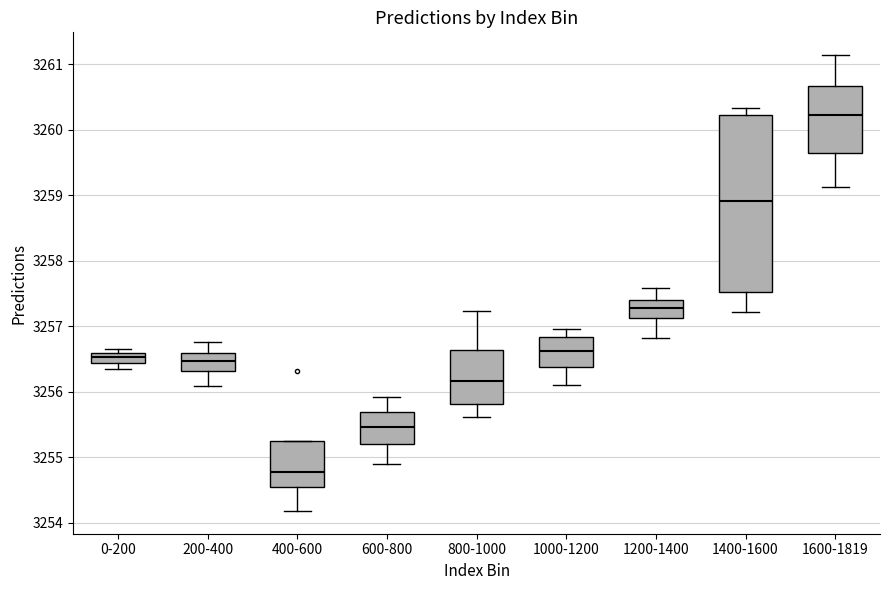

Reading left to right, transcribe this box plot: for each box, give where its median line is, the range the box spans, and where its two whiskers end, as read against the y-axis. The values are not printed on the chart, so give them approximately, as read against the axis.

0-200: median 3256.5, box 3256.4 to 3256.6, whiskers 3256.3 to 3256.7
200-400: median 3256.5, box 3256.3 to 3256.6, whiskers 3256.1 to 3256.8
400-600: median 3254.8, box 3254.6 to 3255.2, whiskers 3254.2 to 3255.2
600-800: median 3255.5, box 3255.2 to 3255.7, whiskers 3254.9 to 3255.9
800-1000: median 3256.2, box 3255.8 to 3256.6, whiskers 3255.6 to 3257.2
1000-1200: median 3256.6, box 3256.4 to 3256.8, whiskers 3256.1 to 3257.0
1200-1400: median 3257.3, box 3257.1 to 3257.4, whiskers 3256.8 to 3257.6
1400-1600: median 3258.9, box 3257.5 to 3260.2, whiskers 3257.2 to 3260.3
1600-1819: median 3260.2, box 3259.6 to 3260.7, whiskers 3259.1 to 3261.1